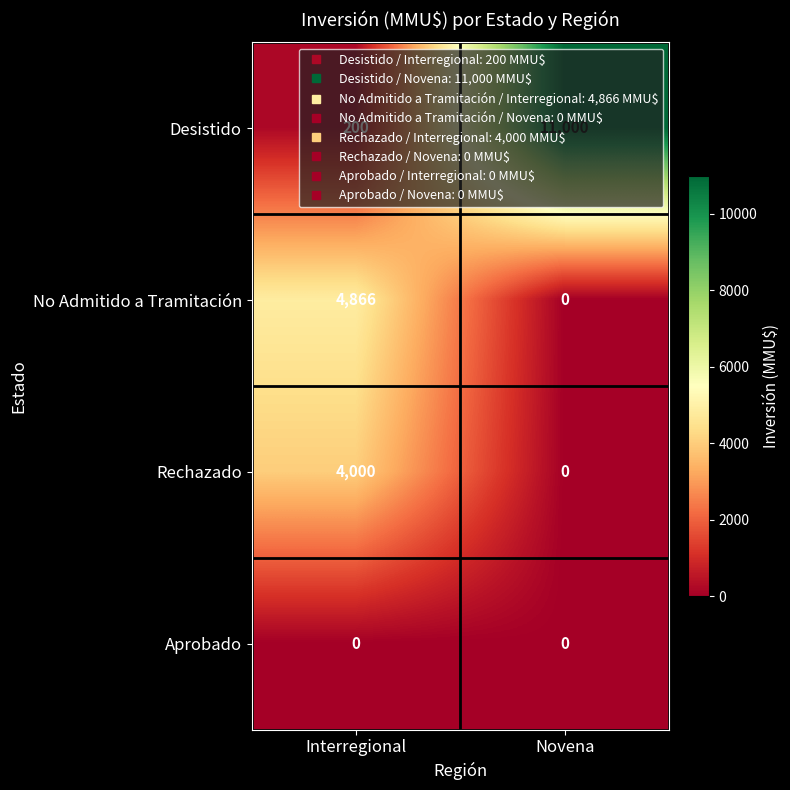

What is the spread (max minus min) of values at Interregional?

4866